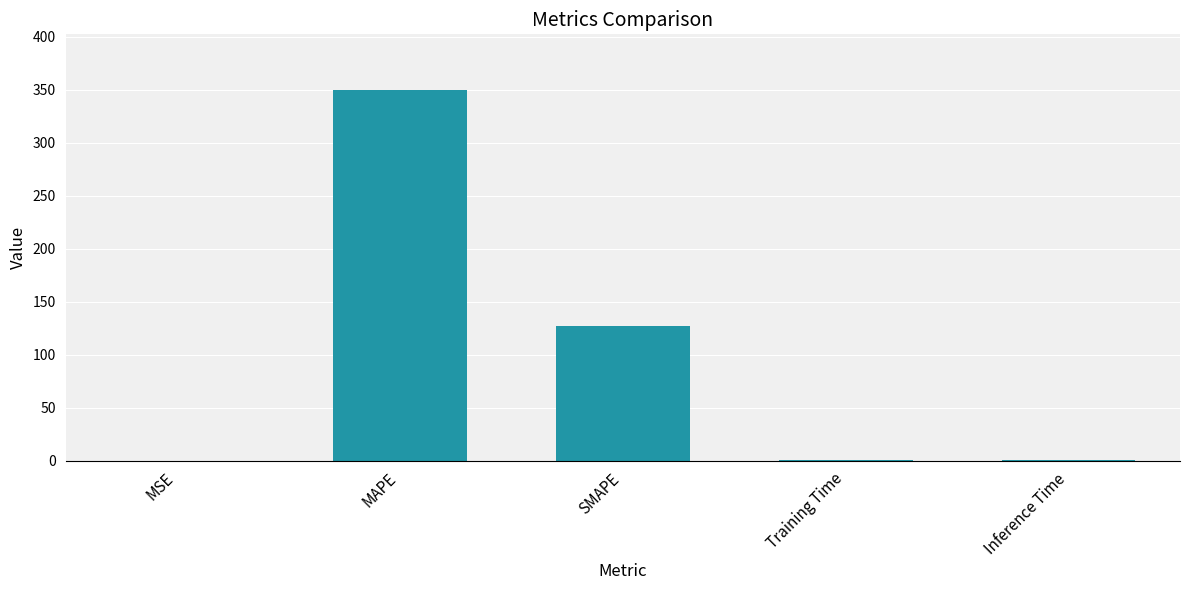

Where is the data nearest to the value 175?

SMAPE